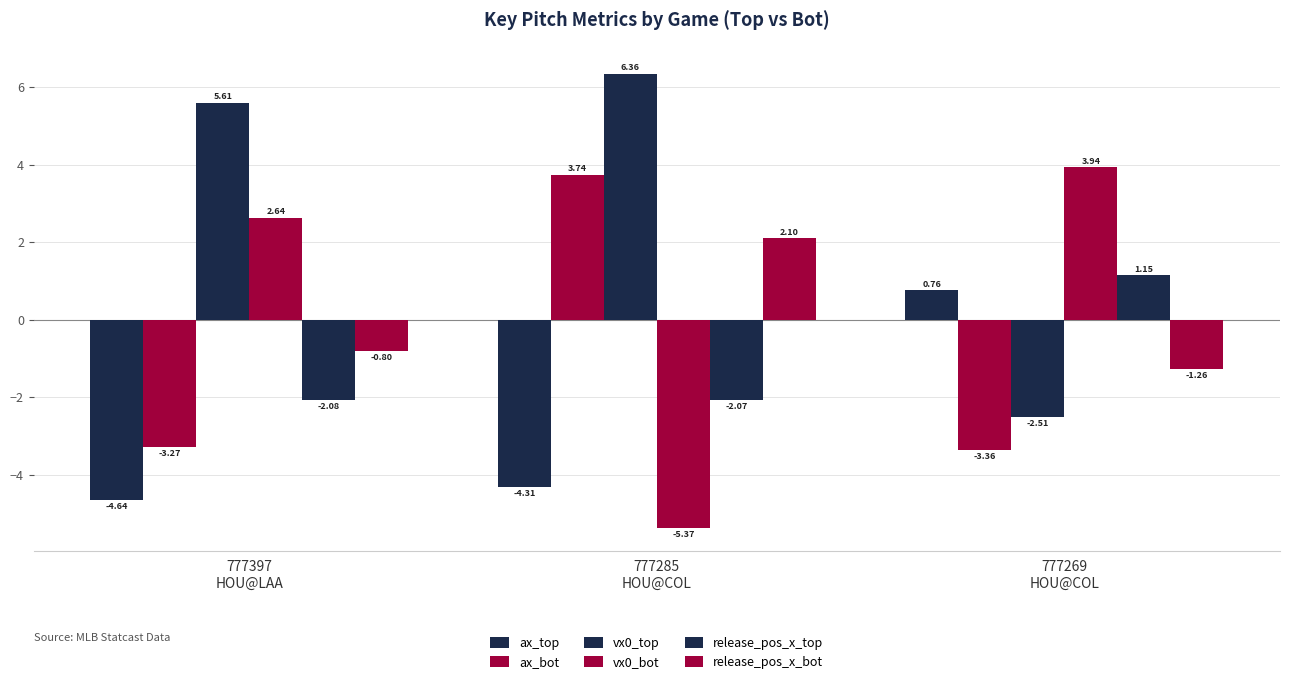

At how many categories does at least one series exceed -1?

3